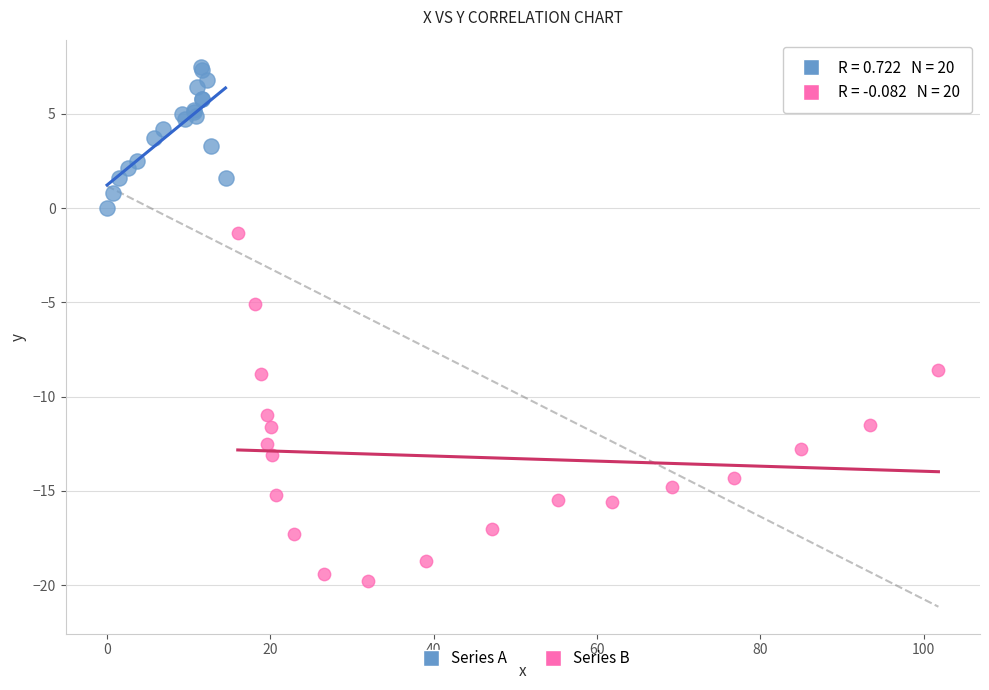

Which series contains the highest Y value?

Series A